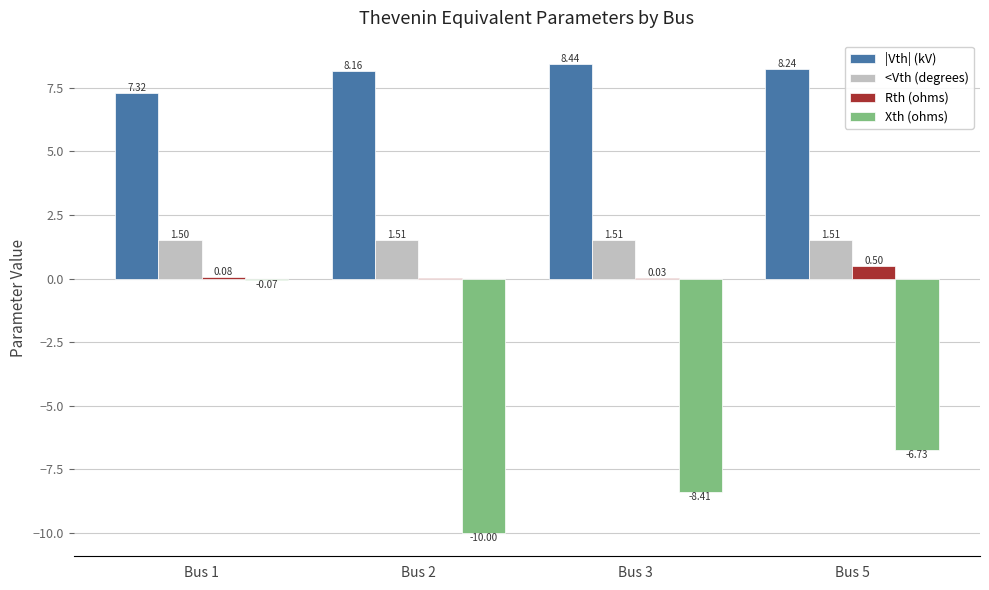

What is the average value of the |Vth| (kV) series?

8.0